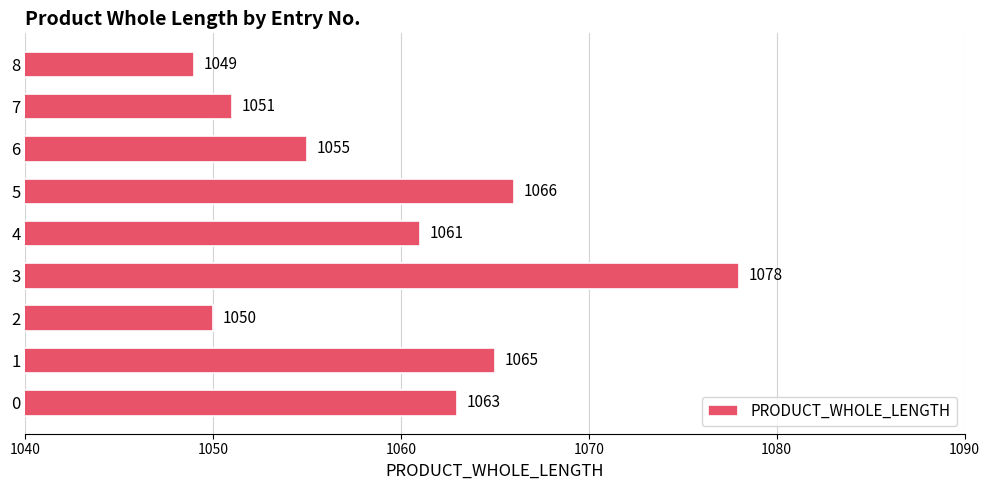

Is it true that the value at 0 is 1488?

False